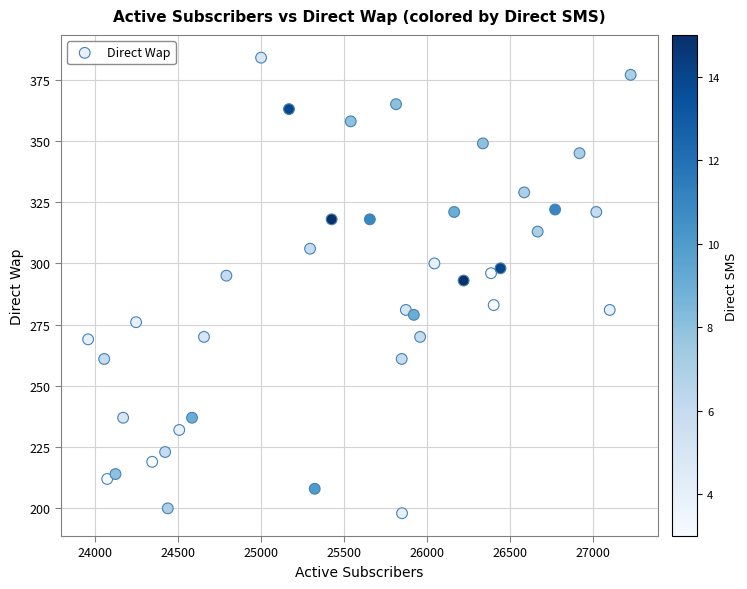

What is the range of Y values (max minus min)?

186